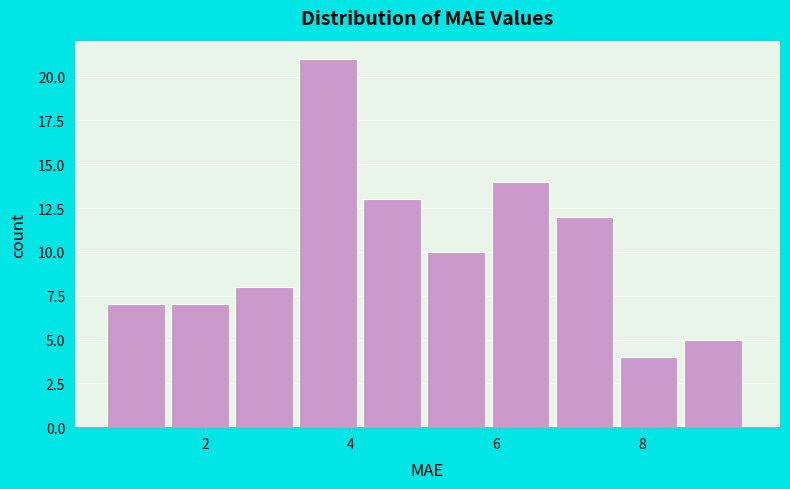

Over which range of the x-axis is the bar tallest?

3.2 to 4.2